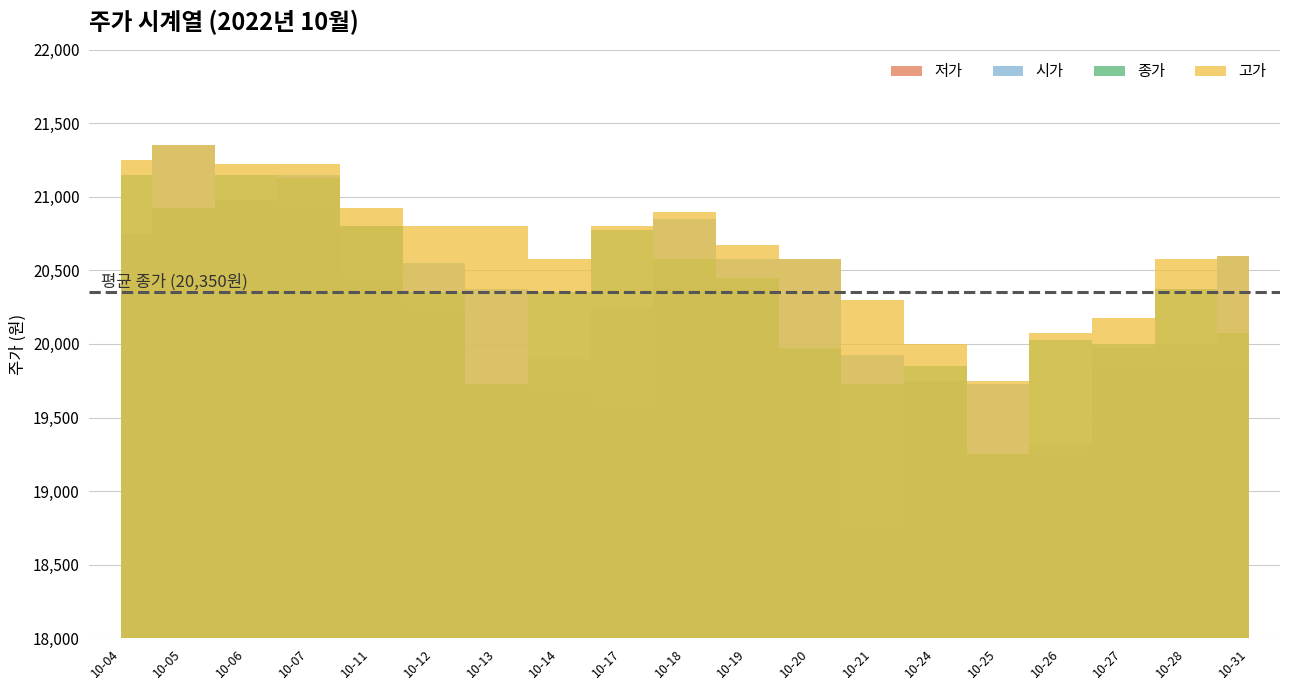

Which series has the largest range (max minus min)?

저가